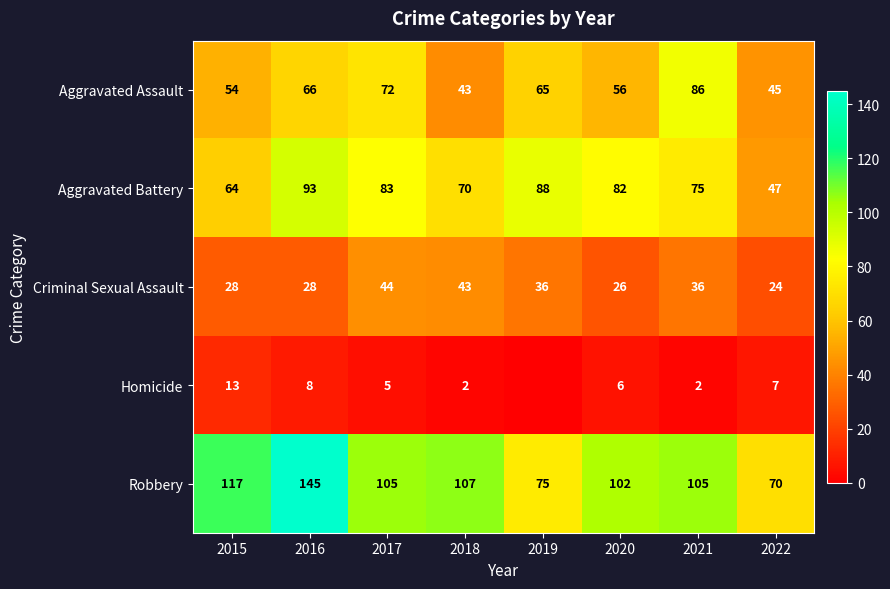

Read the Aggravated Battery value at 2022, to the nearest 5.

45